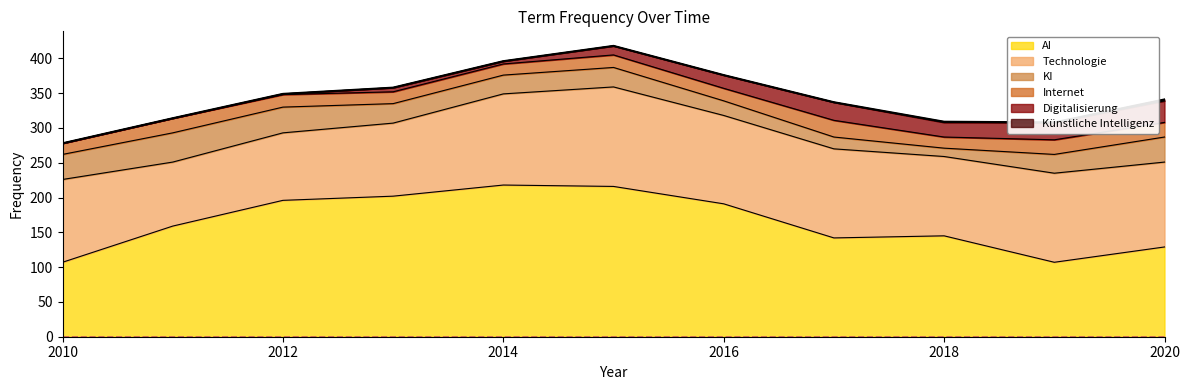

What is the average value of the Technologie series?

119